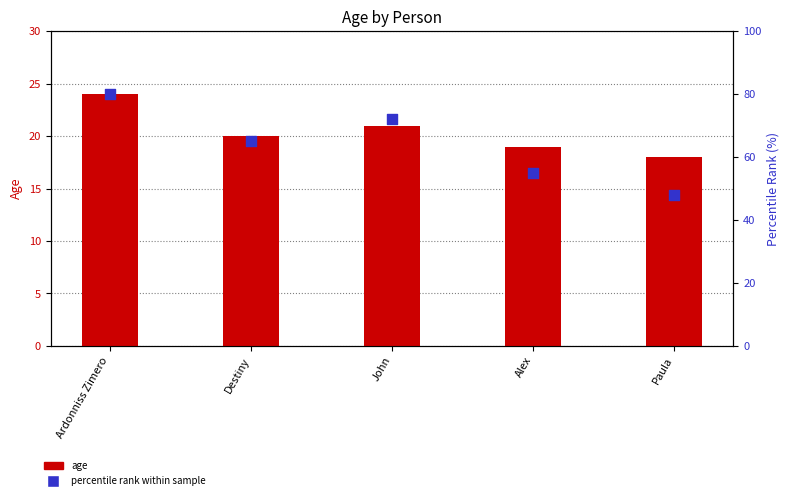

Is the value of percentile rank within sample at Ardonniss Zimero greater than the value of age at Destiny?

Yes